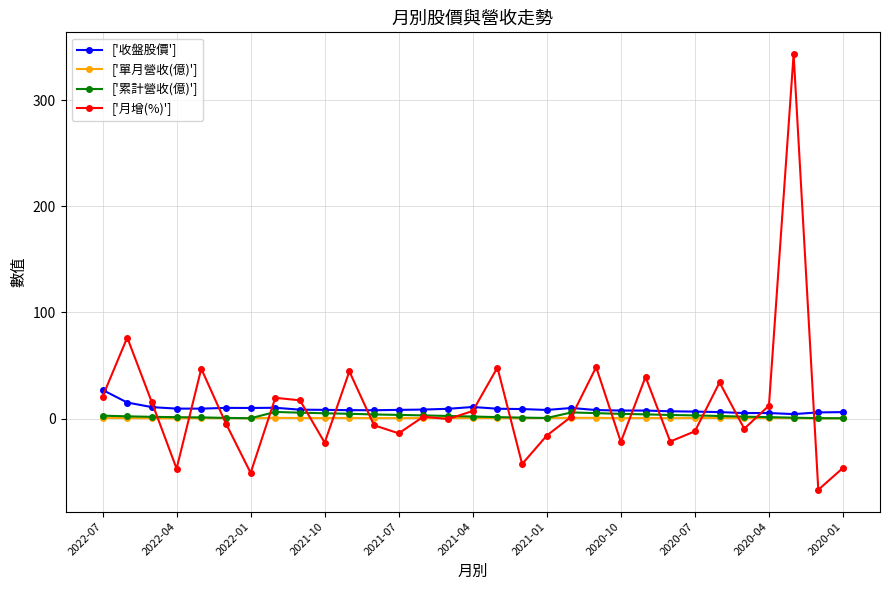

In ['收盤股價'], how many points are lower than both neighbors (excluding endpoints)?

6